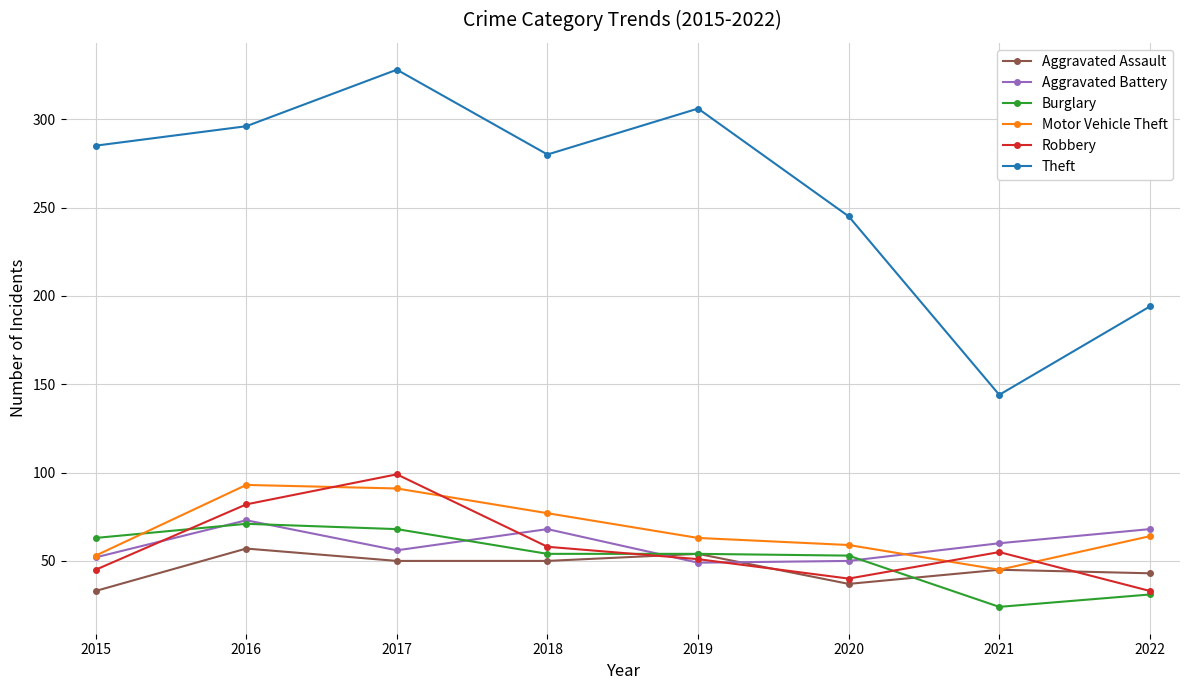

What is the difference between the Aggravated Battery values at 2018 and 2015?

16